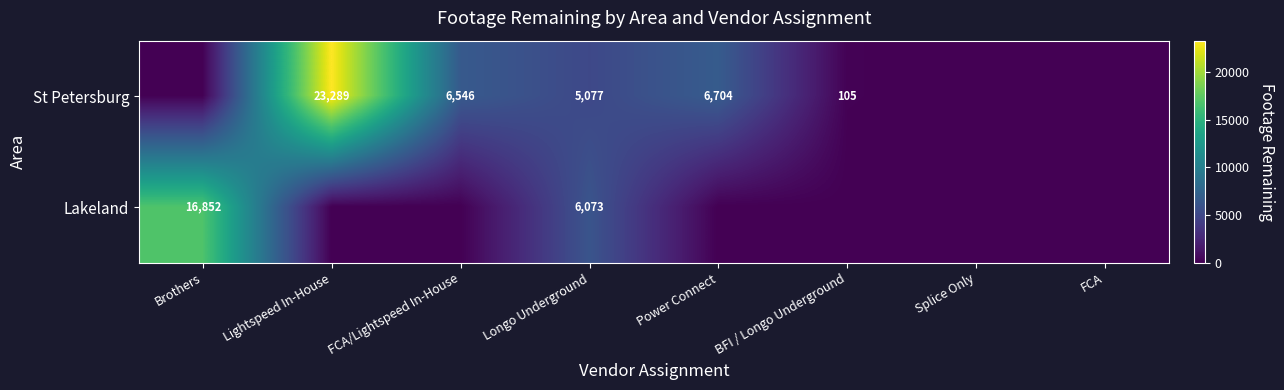

True or false: Lakeland has a value of 22719 at Brothers.

False